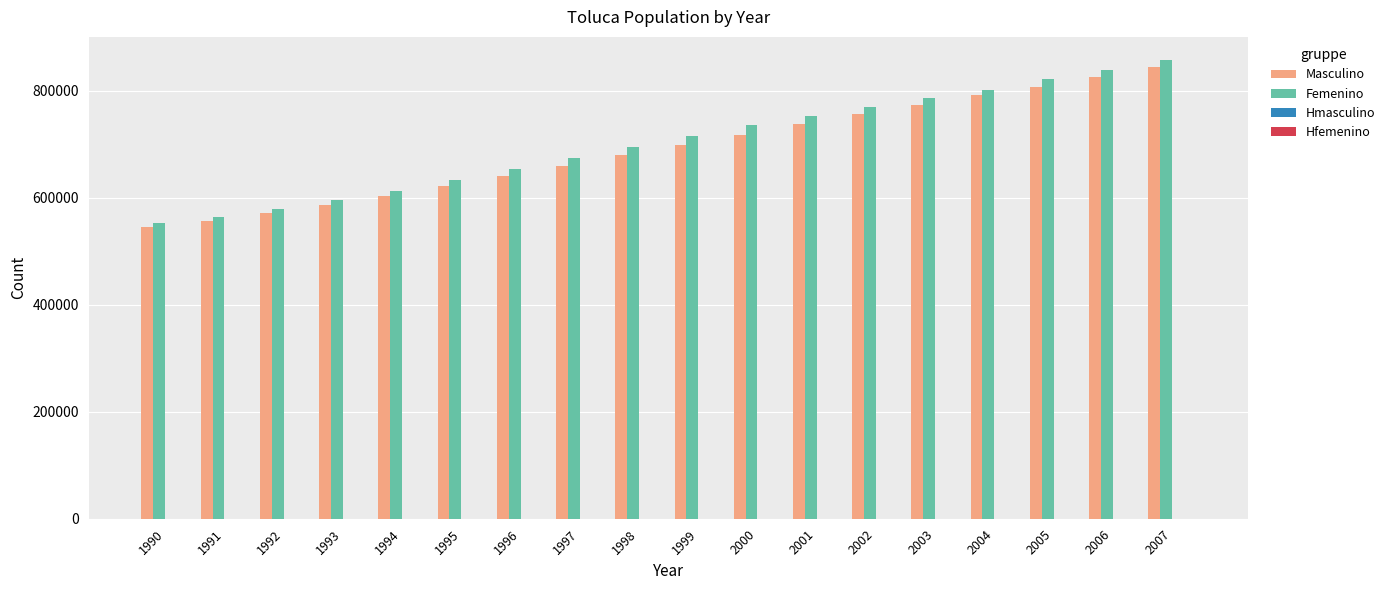

The Femenino series shows 839524 at 2006. True or false?

True